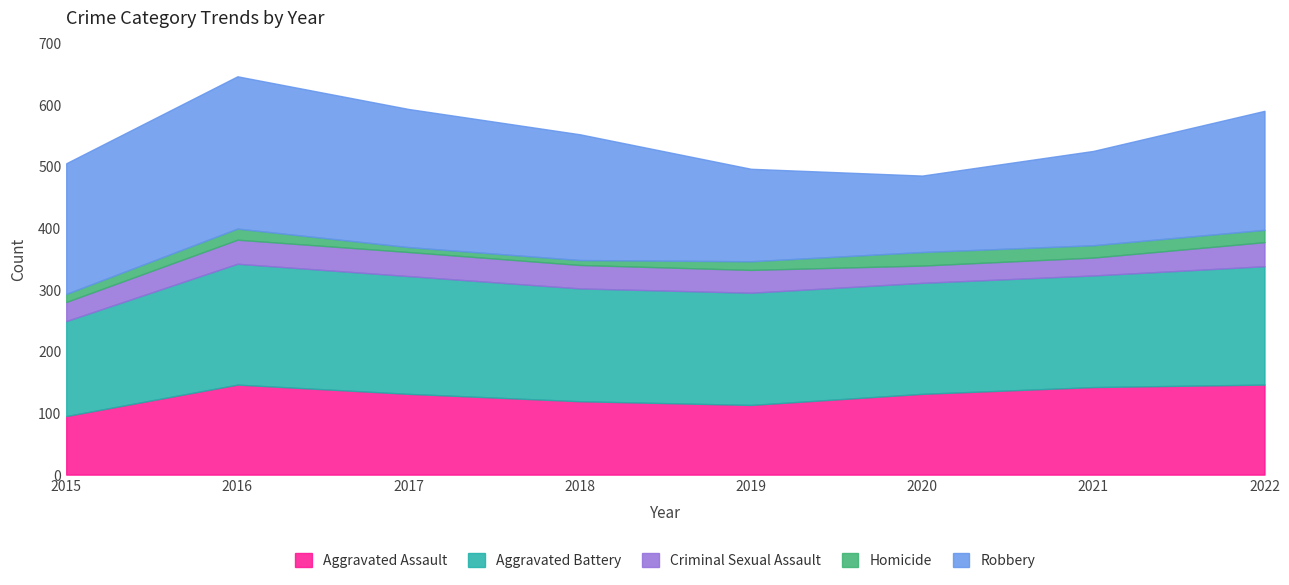

At which label does Aggravated Assault first exceed 131?

2016